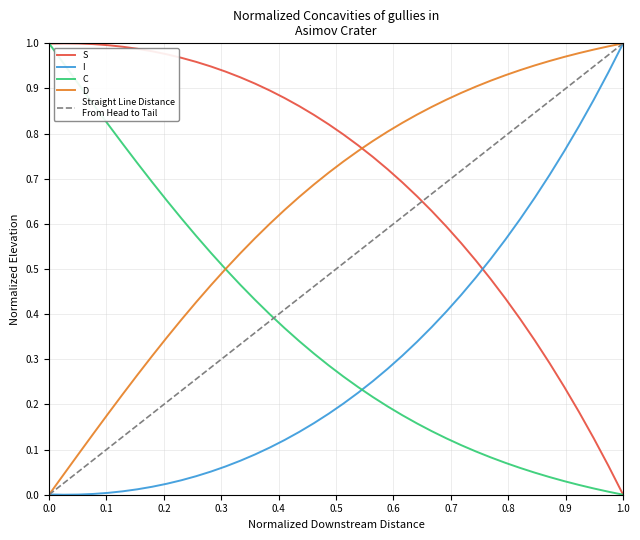

How many times do S and I cross each other?

1